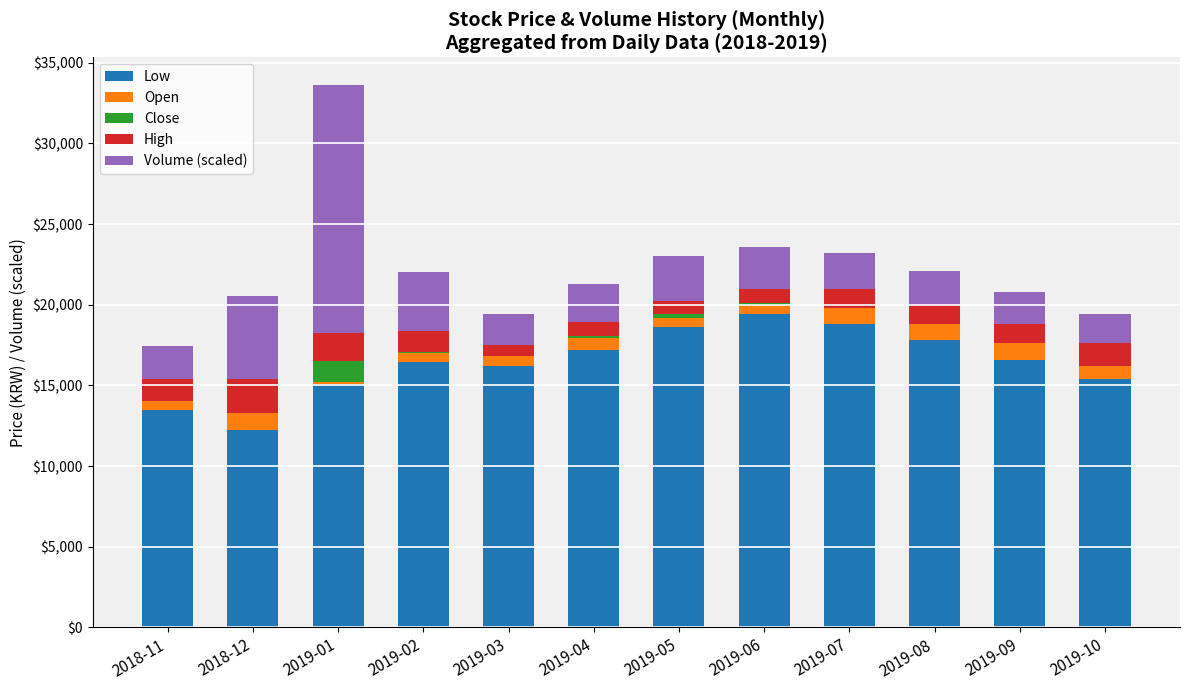

What is the maximum value for Low?

19400.0